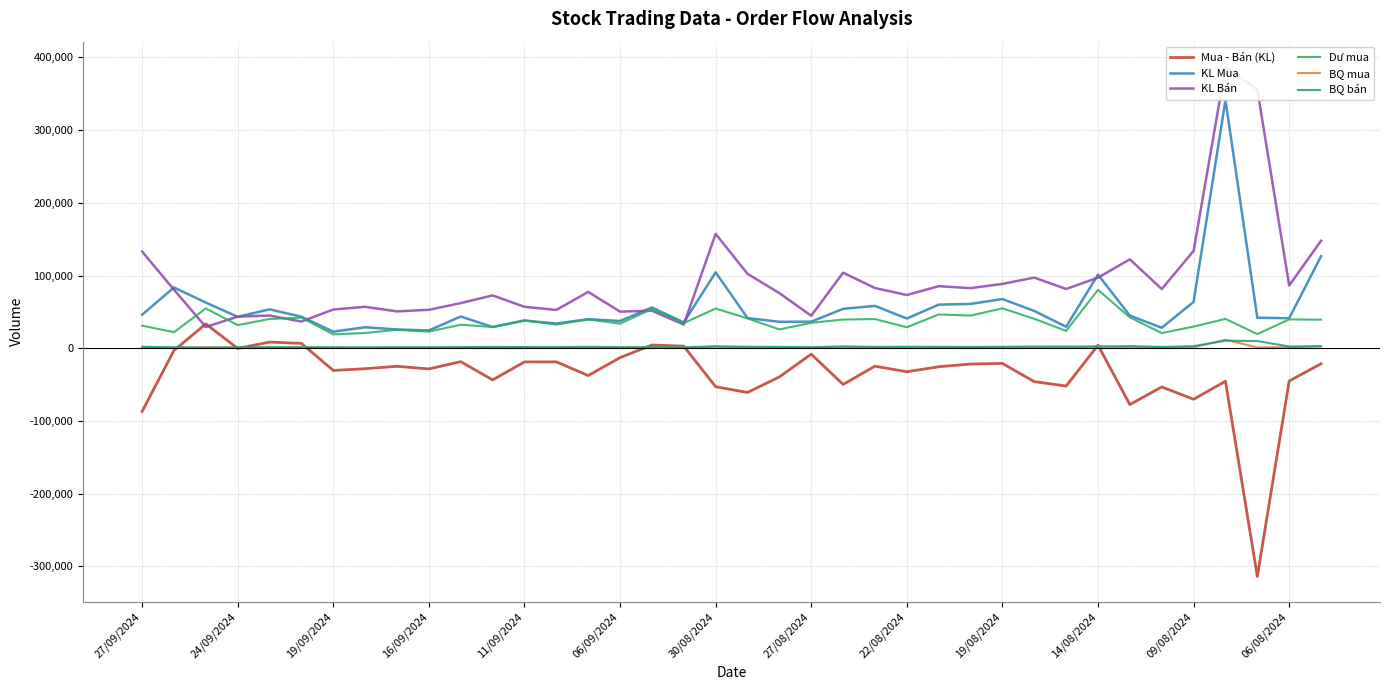

What value does the Mua - Bán (KL) series have at 29?

-51900